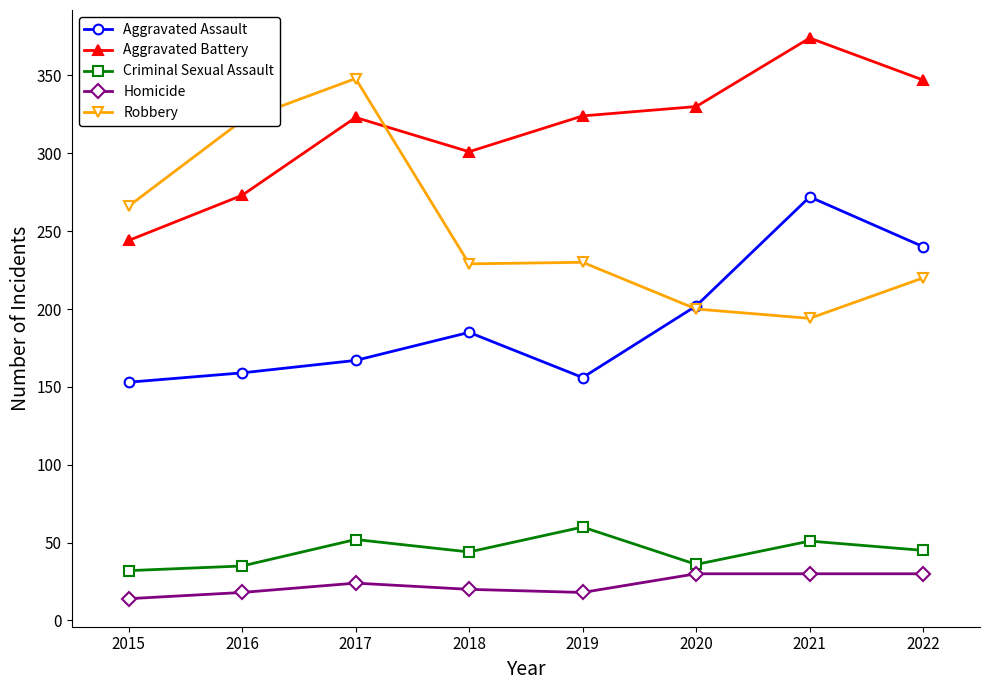

What is the difference between the Aggravated Assault values at 2016 and 2022?

81